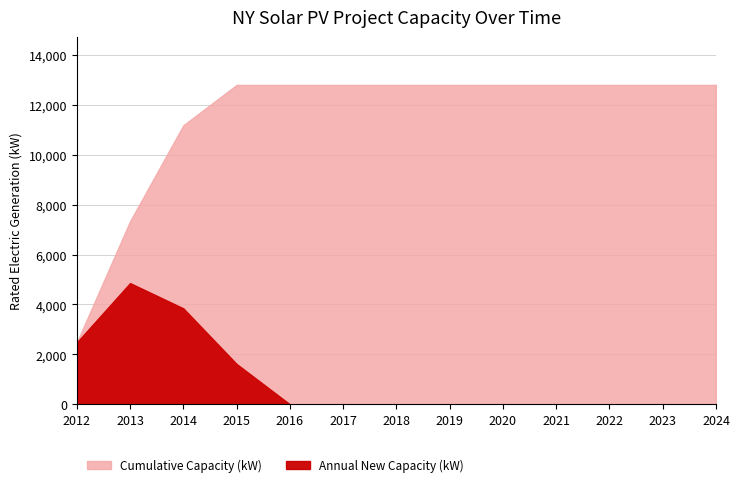

At which category does Project Rated Electric Generation (kW) reach its first local peak?

2013